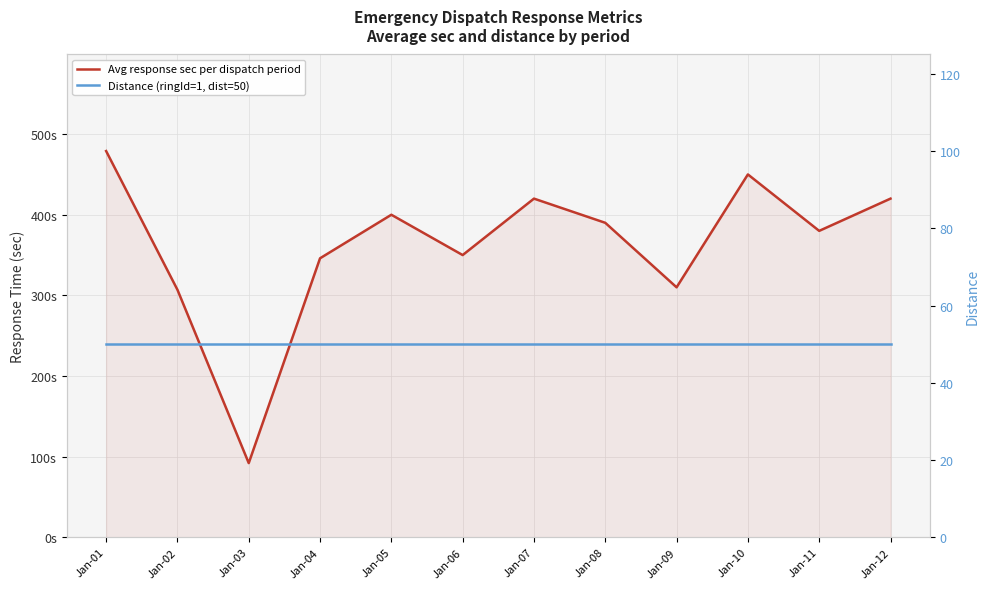

What is the value of the Distance (ringId=1, dist=50) point at the 12th from the left?

50